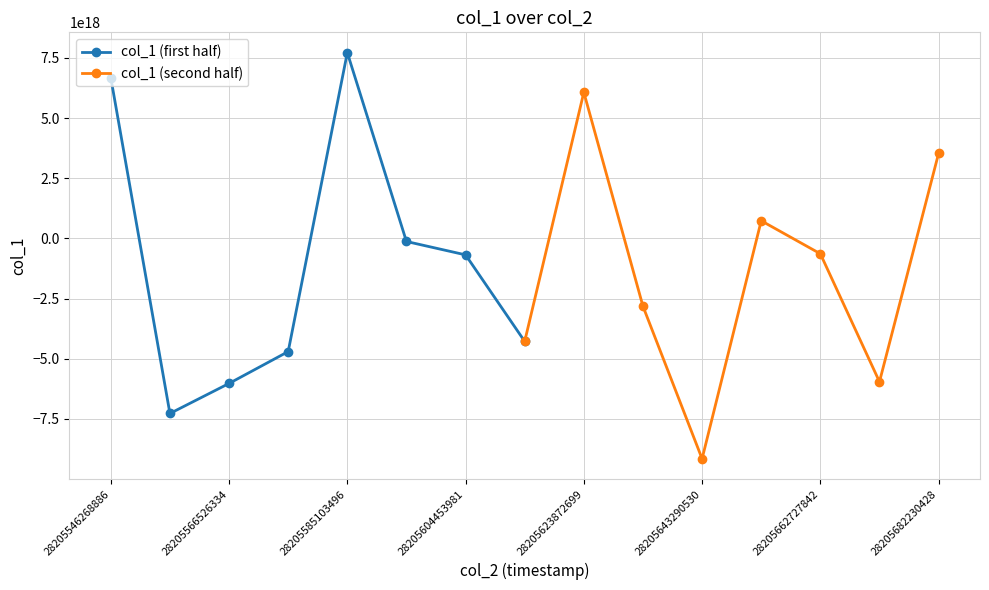

Is it true that col_1 (first half) equals -10873772765547694080 at 28205566526334?

False